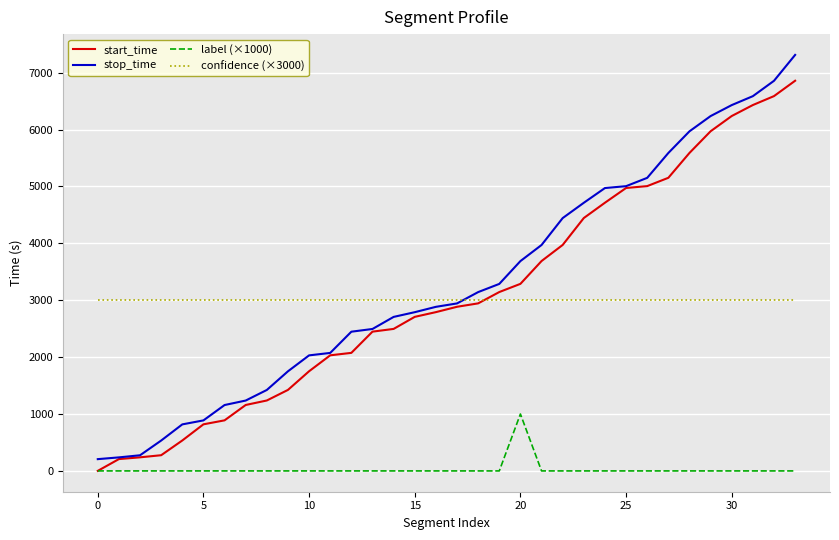

Rank the series by their maximum value, from highest to lowest.

stop_time, start_time, confidence (×3000), label (×1000)